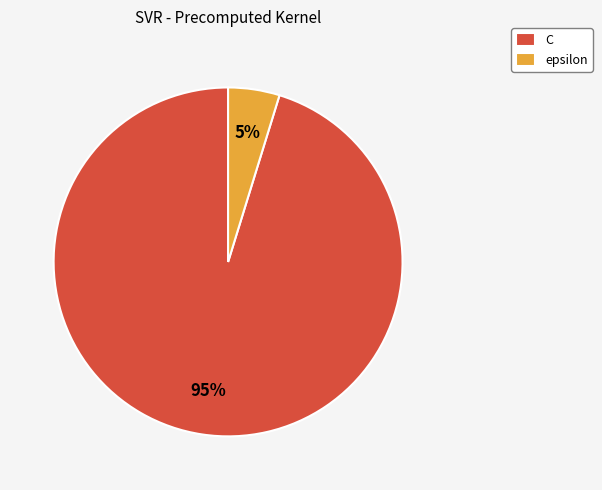

Approximately how many times larger is the value at epsilon compared to C?

0.1